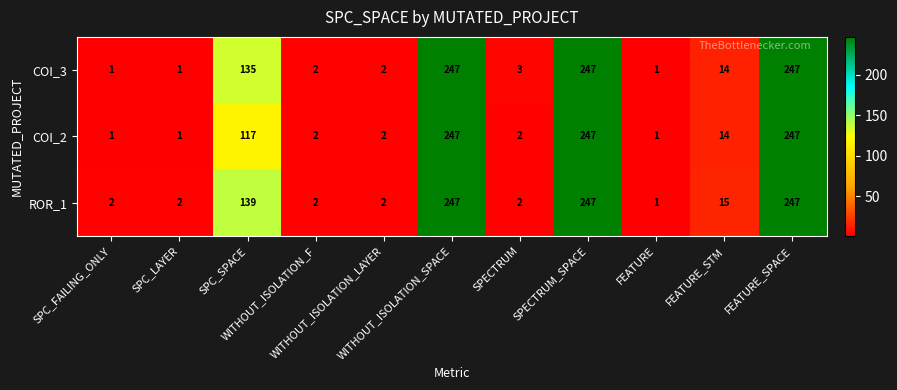

At how many categories does at least one series exceed 181?

3